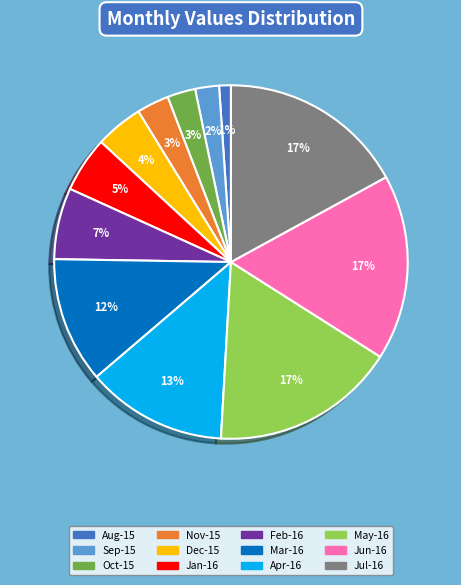

Count the number of slices in the pie.

12